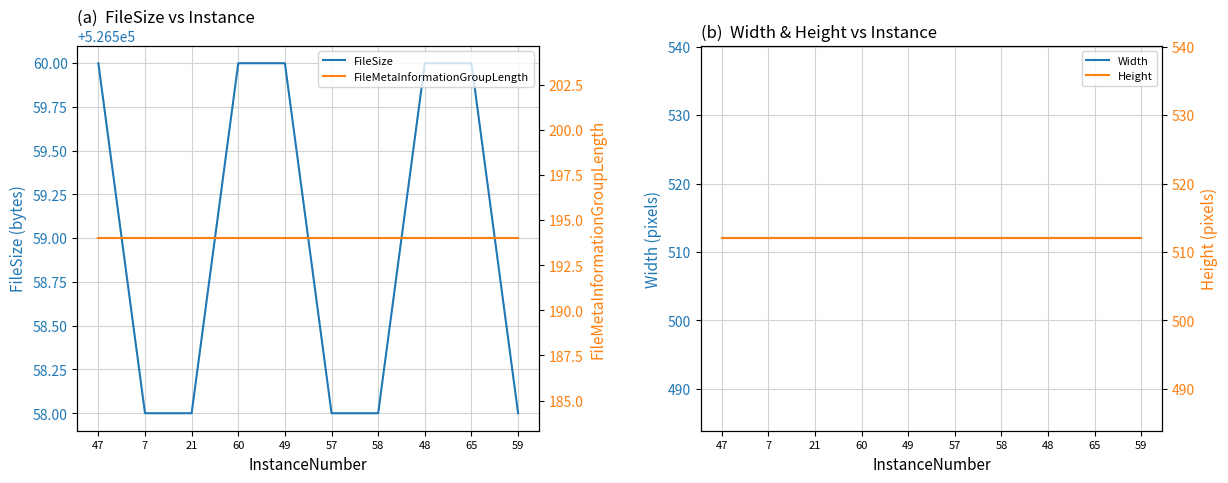

Is it true that Height equals 512 at 48?

True